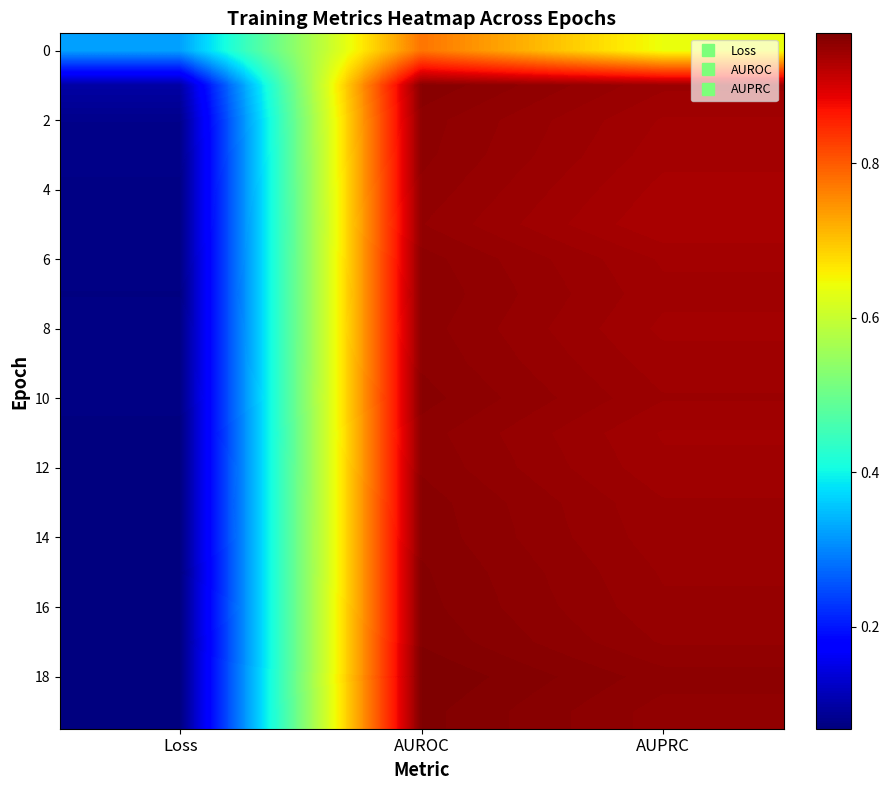

At which category is the sum across all series the highest?

AUROC